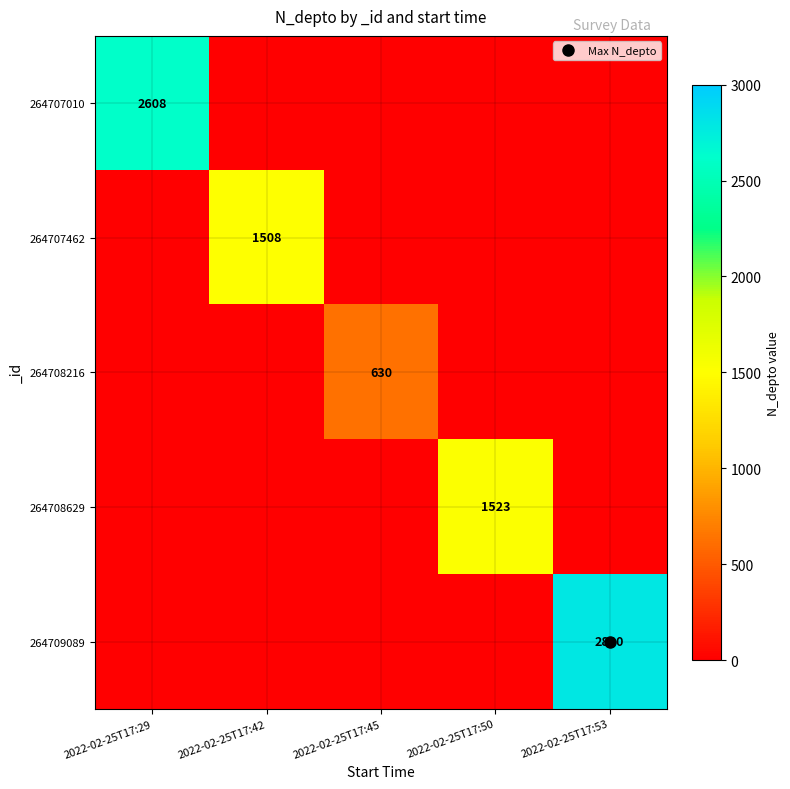

How many values in 264707010 are above zero?

1